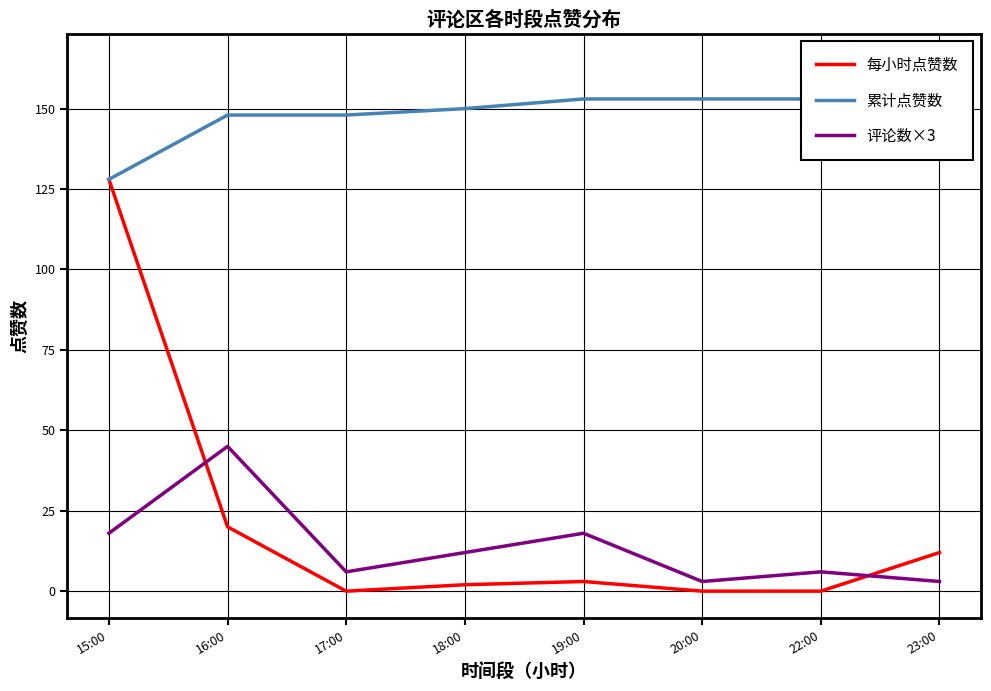

What is the label of the 2nd point from the left?

16:00